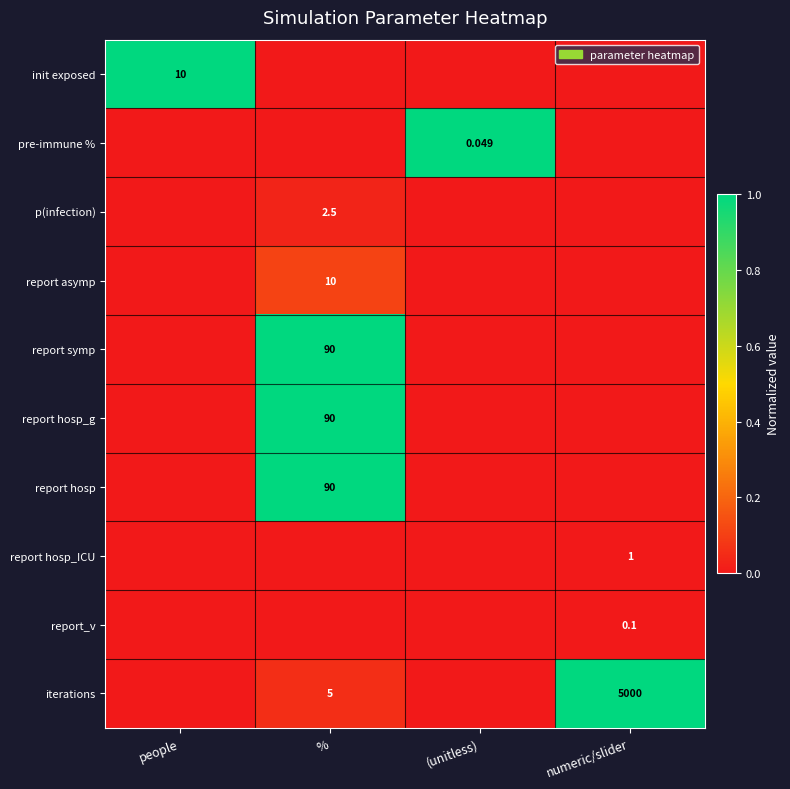

Is the value of iterations at % greater than the value of init exposed at people?

No